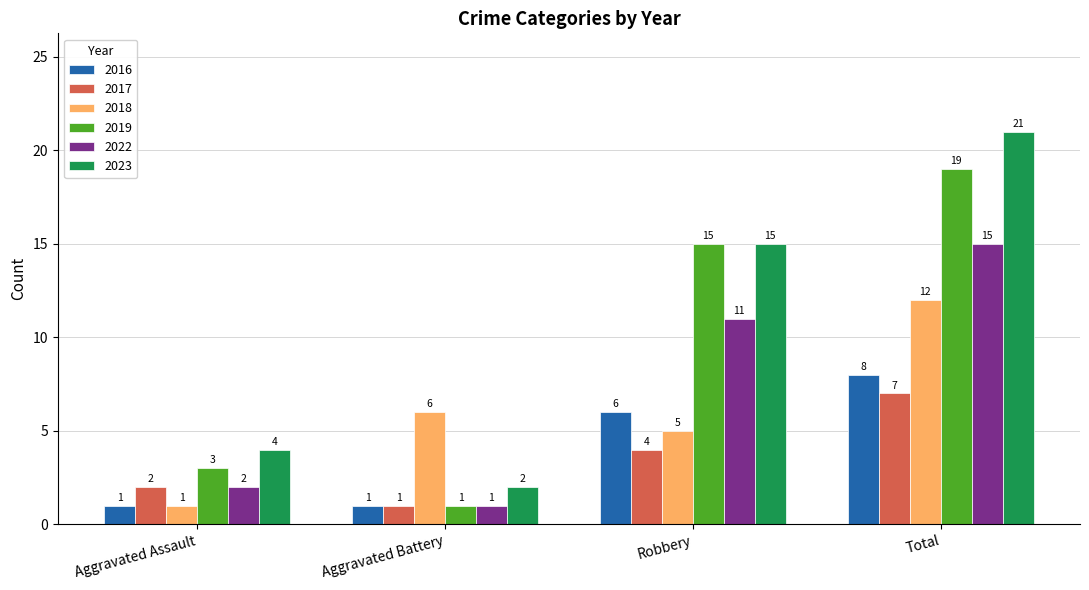

At which category is the sum across all series the highest?

Total